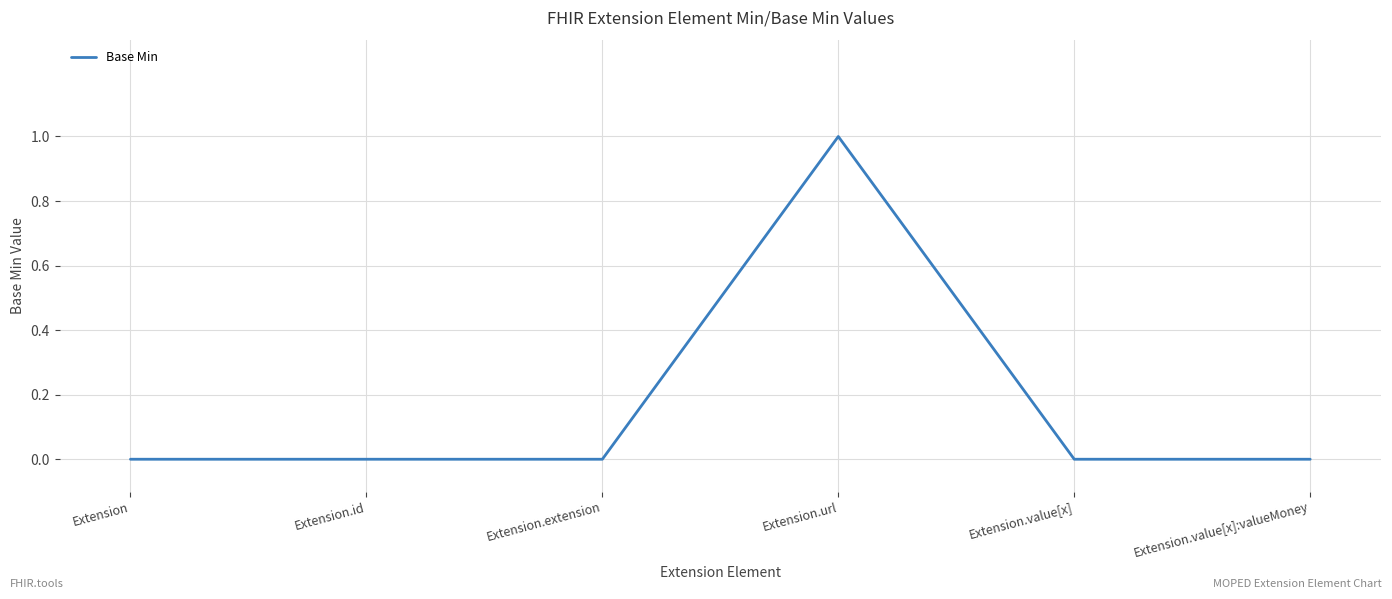

What is the sum of all values?

1